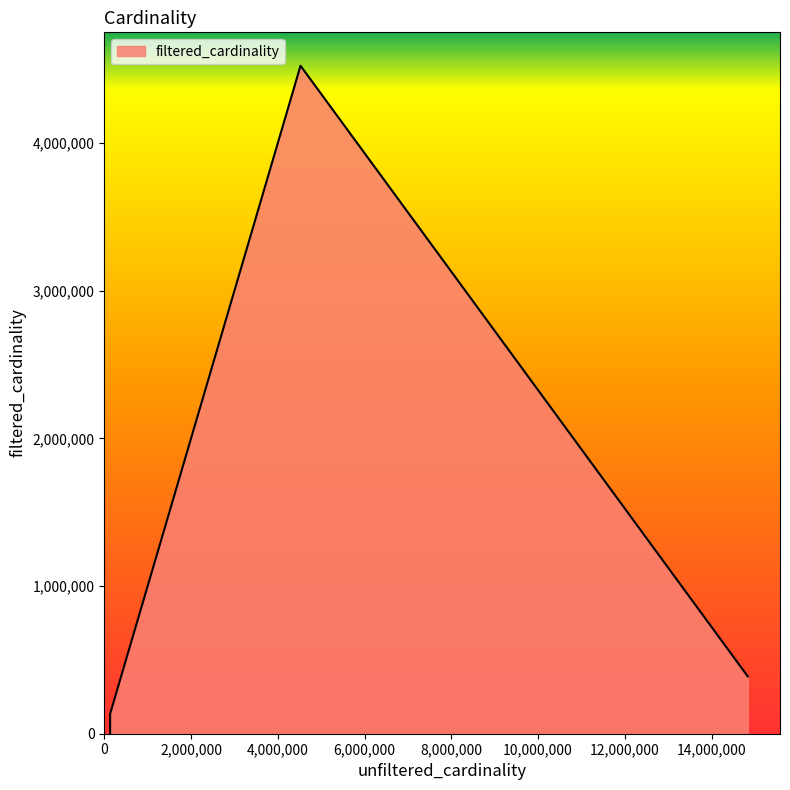

How many interior local peaks (higher than both neighbors) does the data have?

1